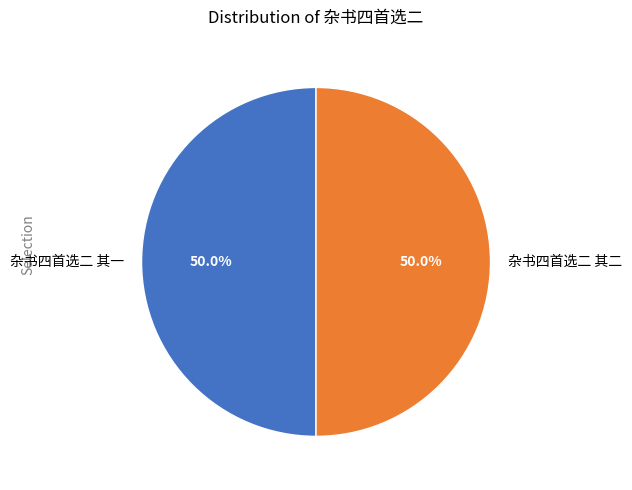

What is the ratio of the value at 杂书四首选二 其二 to the value at 杂书四首选二 其一?

1.0